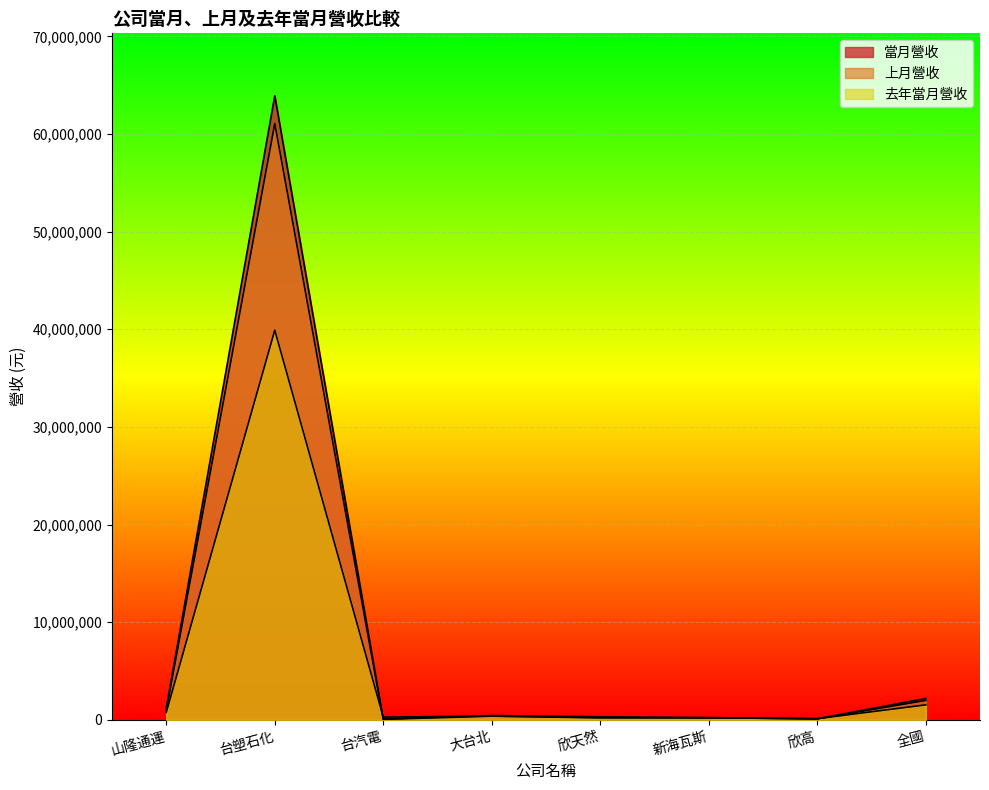

True or false: 當月營收 has a value of 2189532 at 全國.

True